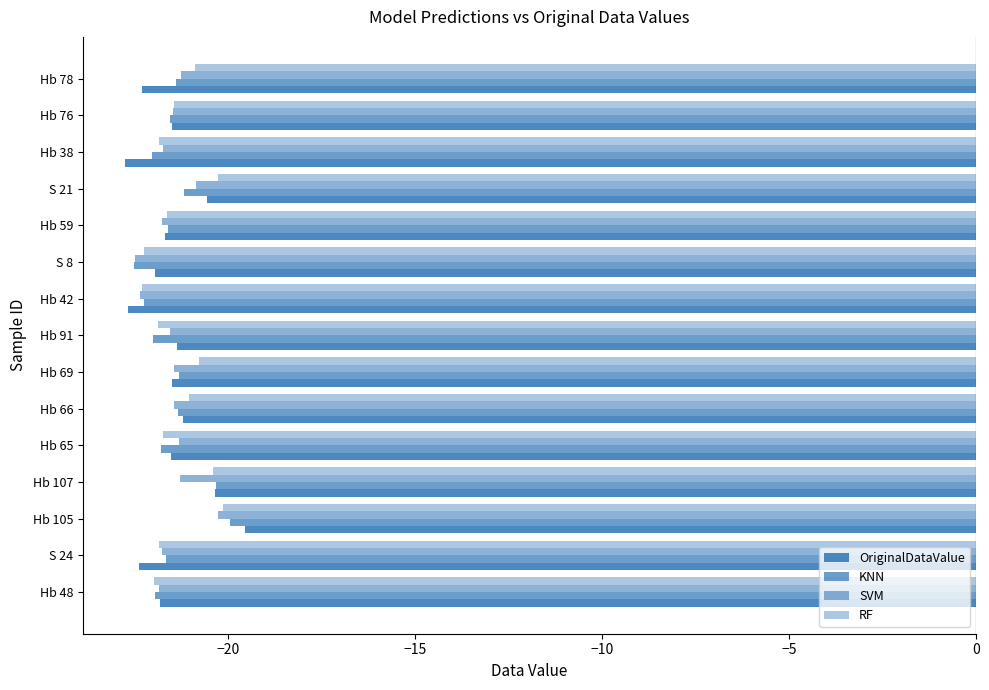

What is the minimum value for OriginalDataValue?

-22.7